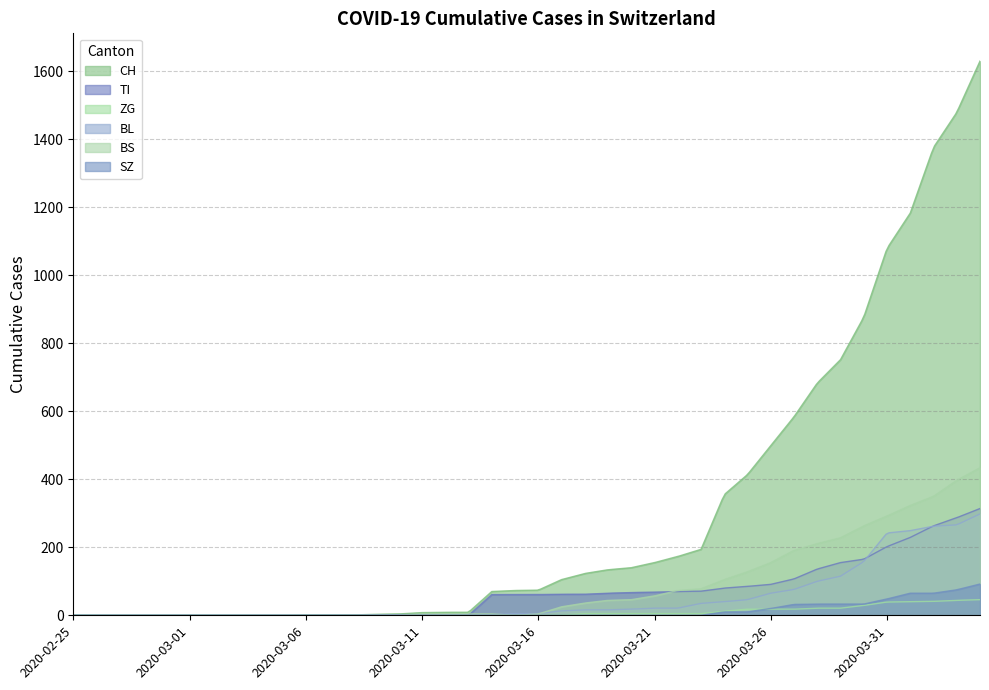

List the series in order of their peak value, lowest first.

ZG, SZ, BL, TI, BS, CH